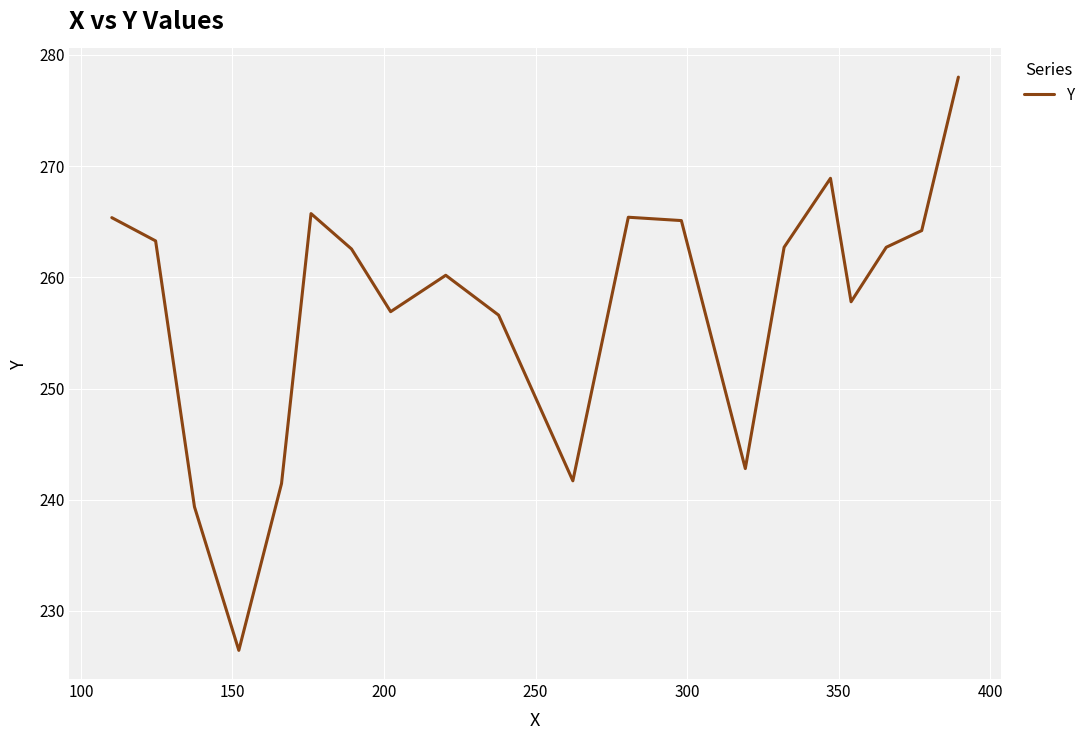

What is the sum of all values?

5147.2